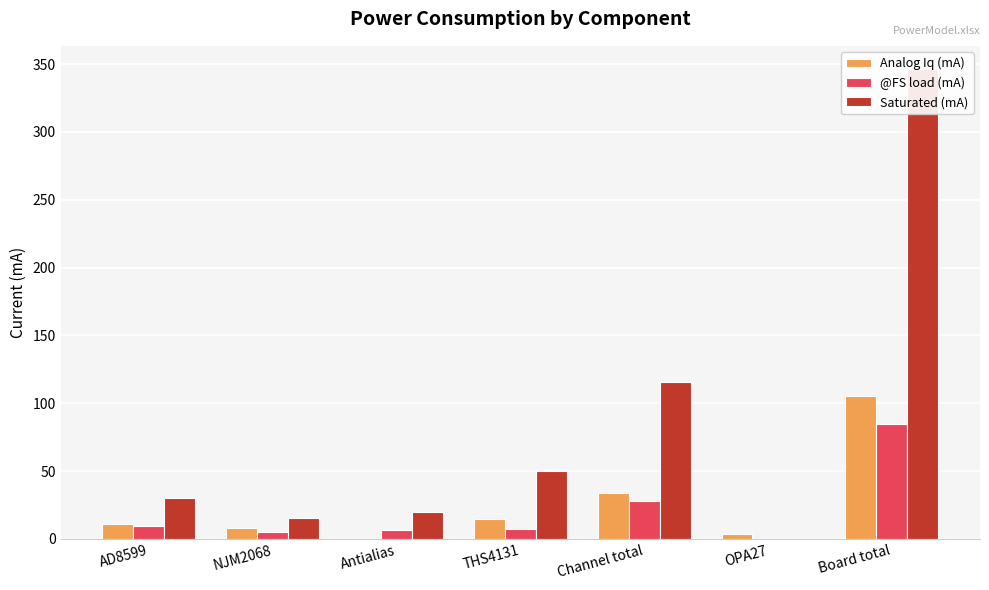

Which series has the widest spread of values?

Saturated (mA)